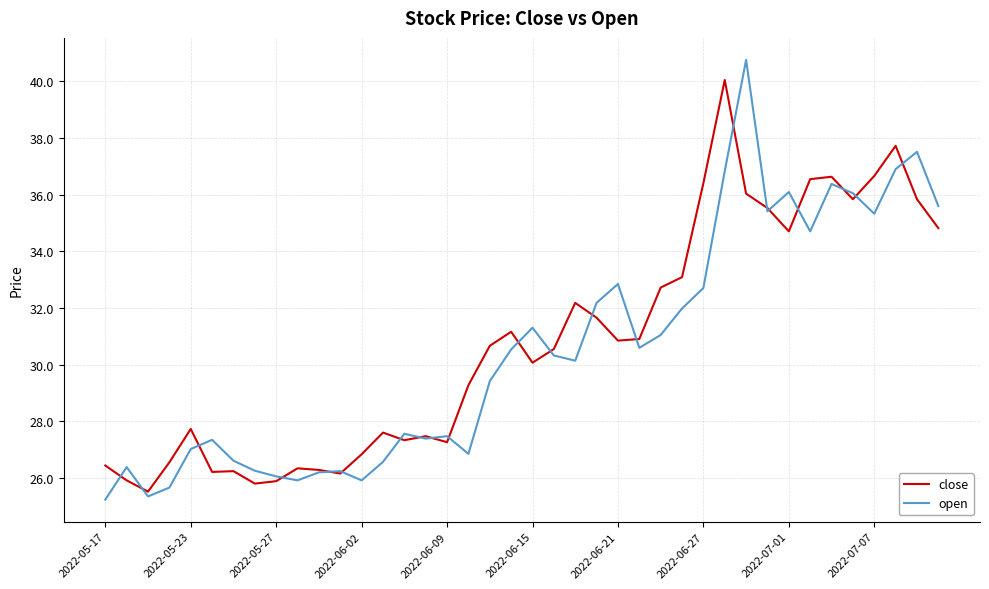

Which series has the widest spread of values?

open